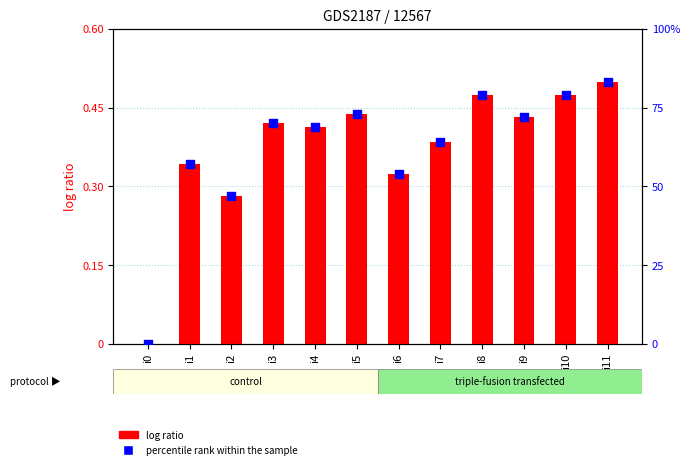

Which series has the largest Y range (max minus min)?

percentile rank within the sample